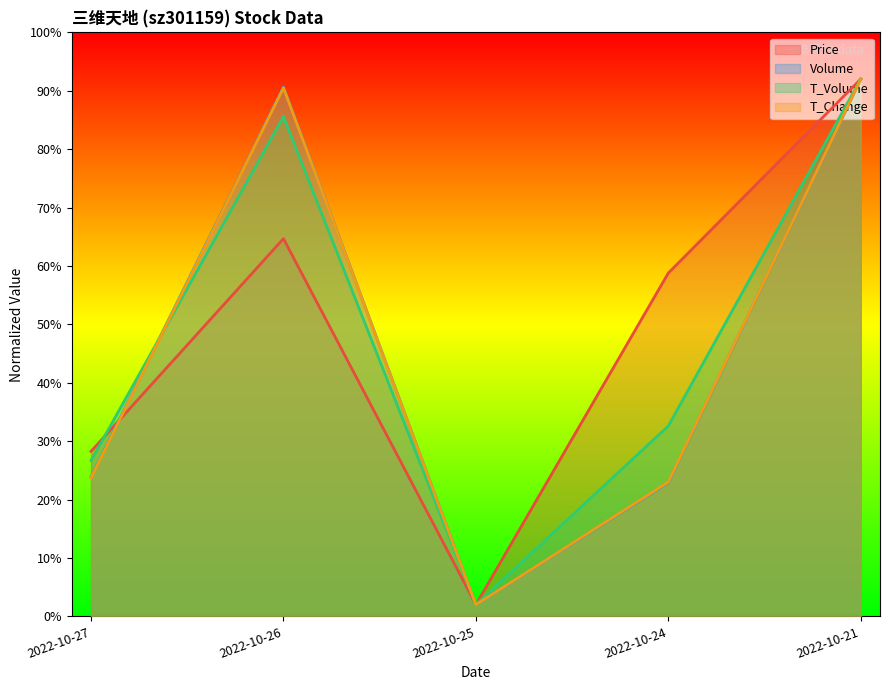

What is the sum of the t_change values at 2022-10-27 and 2022-10-26?

114.2